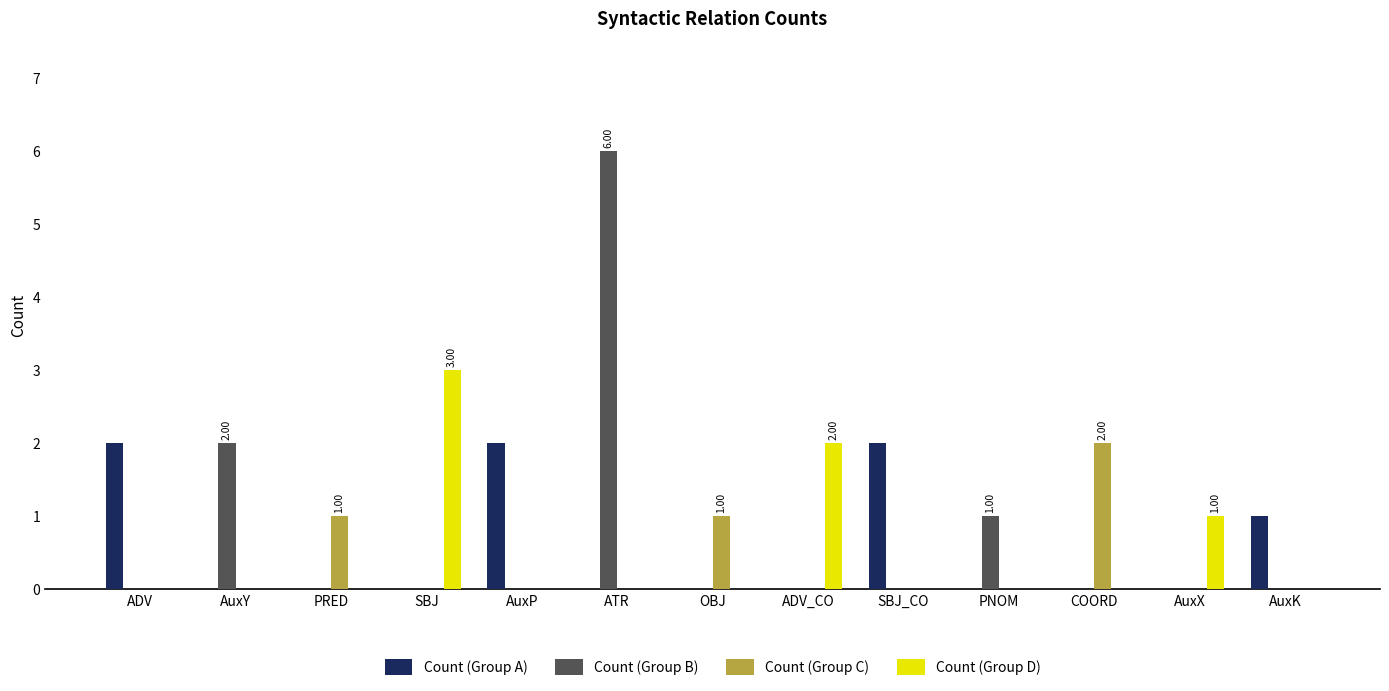

Reading right to left, transcribe all the data shown in this chart.

Count (Group A): AuxK=1	AuxX=0	COORD=0	PNOM=0	SBJ_CO=2	ADV_CO=0	OBJ=0	ATR=0	AuxP=2	SBJ=0	PRED=0	AuxY=0	ADV=2
Count (Group B): AuxK=0	AuxX=0	COORD=0	PNOM=1	SBJ_CO=0	ADV_CO=0	OBJ=0	ATR=6	AuxP=0	SBJ=0	PRED=0	AuxY=2	ADV=0
Count (Group C): AuxK=0	AuxX=0	COORD=2	PNOM=0	SBJ_CO=0	ADV_CO=0	OBJ=1	ATR=0	AuxP=0	SBJ=0	PRED=1	AuxY=0	ADV=0
Count (Group D): AuxK=0	AuxX=1	COORD=0	PNOM=0	SBJ_CO=0	ADV_CO=2	OBJ=0	ATR=0	AuxP=0	SBJ=3	PRED=0	AuxY=0	ADV=0